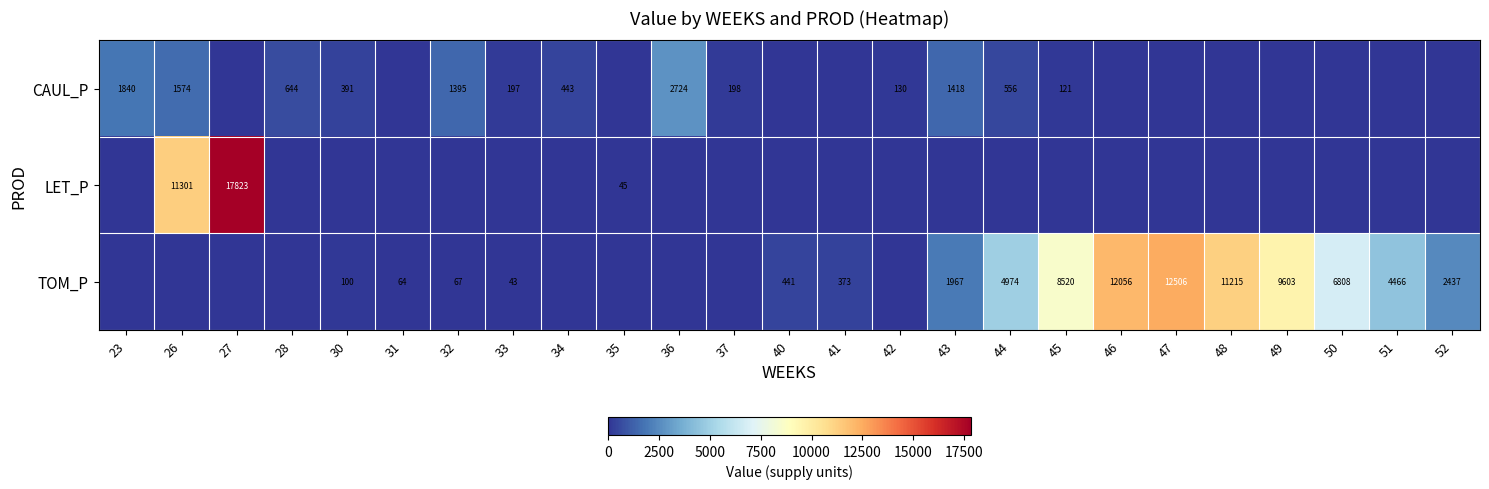

What is the difference between the TOM_P values at 44 and 40?

4533